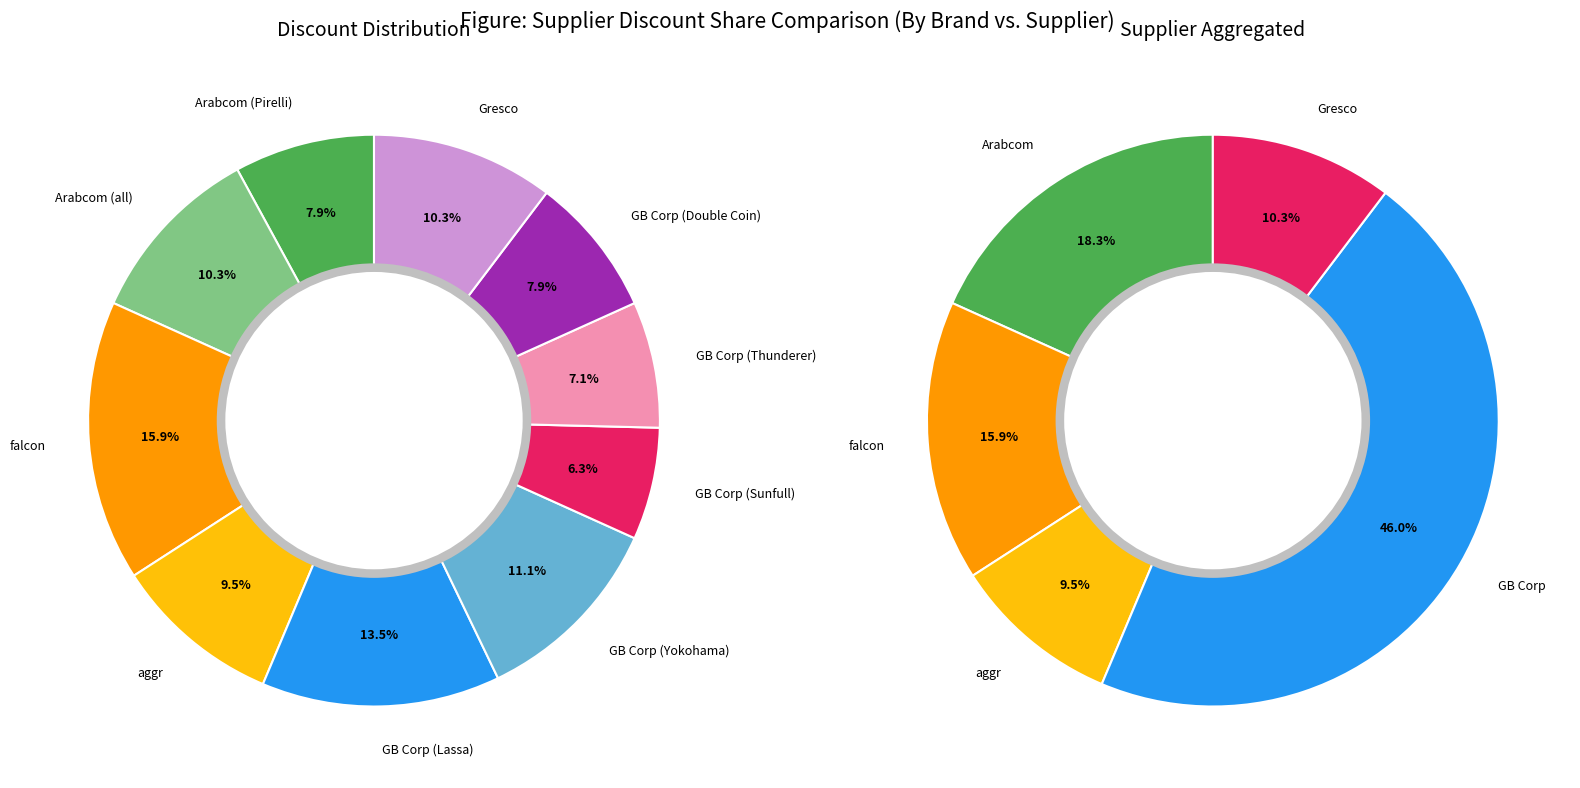

Is the sum of aggr and GB Corp (Sunfull) greater than half?

No